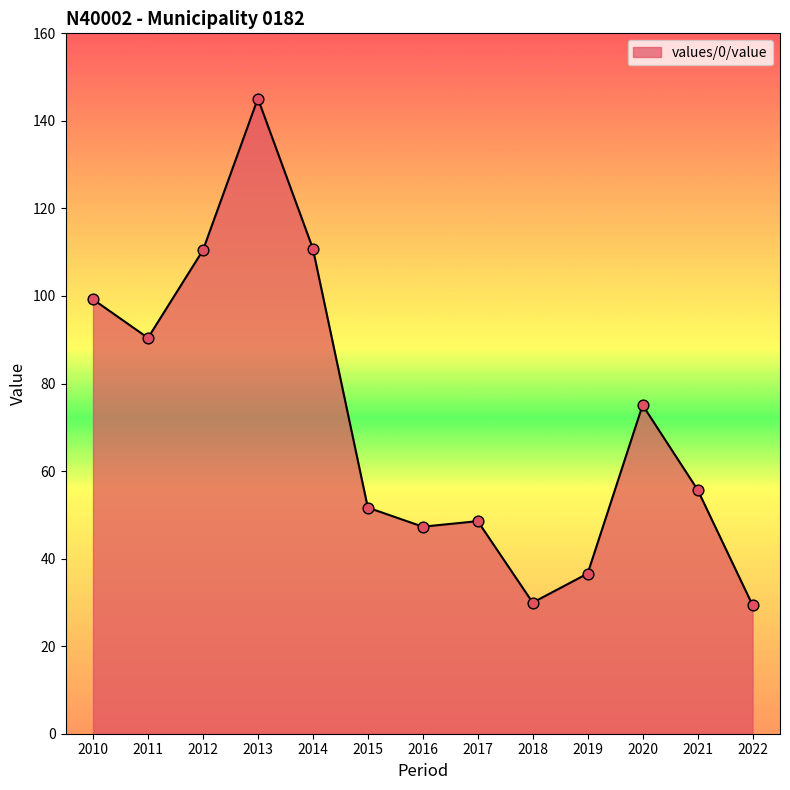

What is the change in value from 2019 to 2021?

+19.2